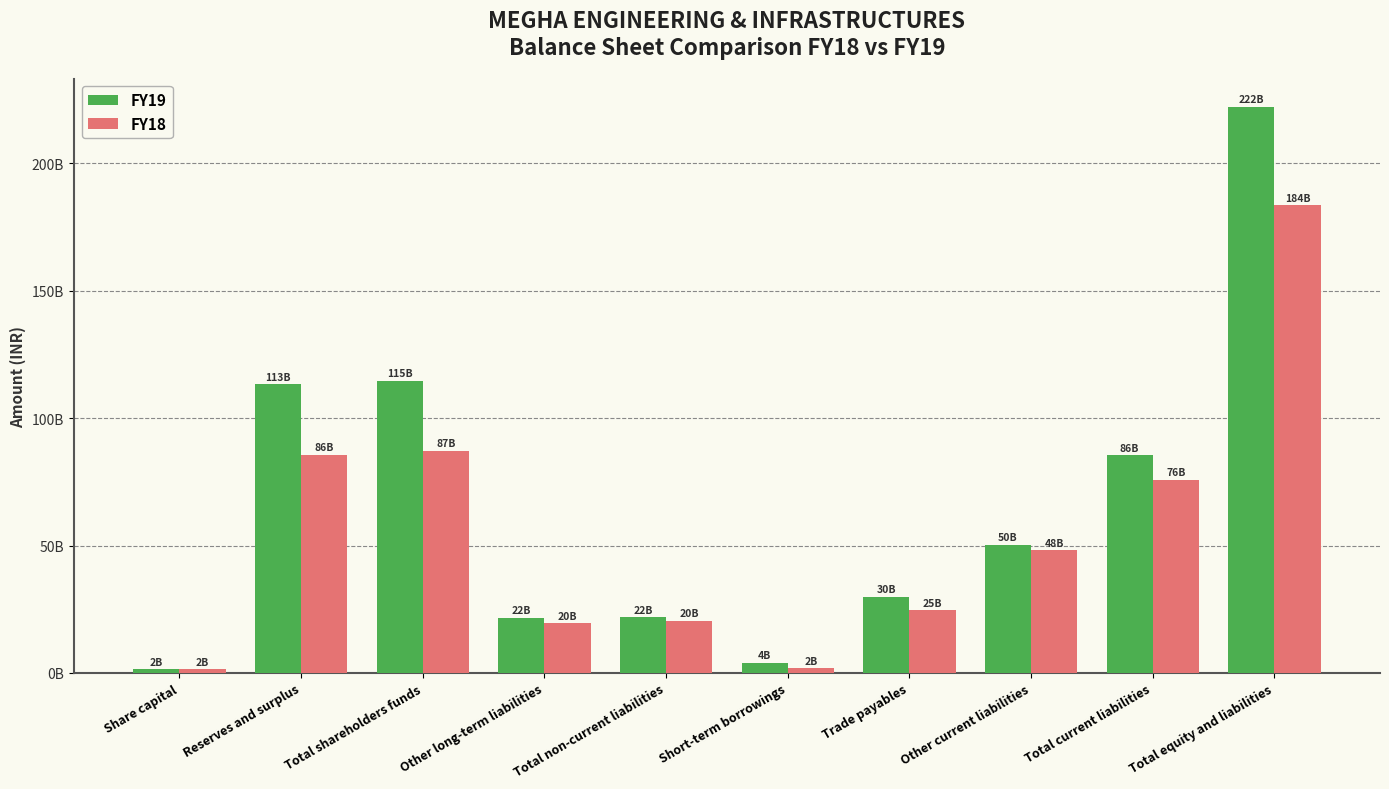

Which series has the widest spread of values?

FY19